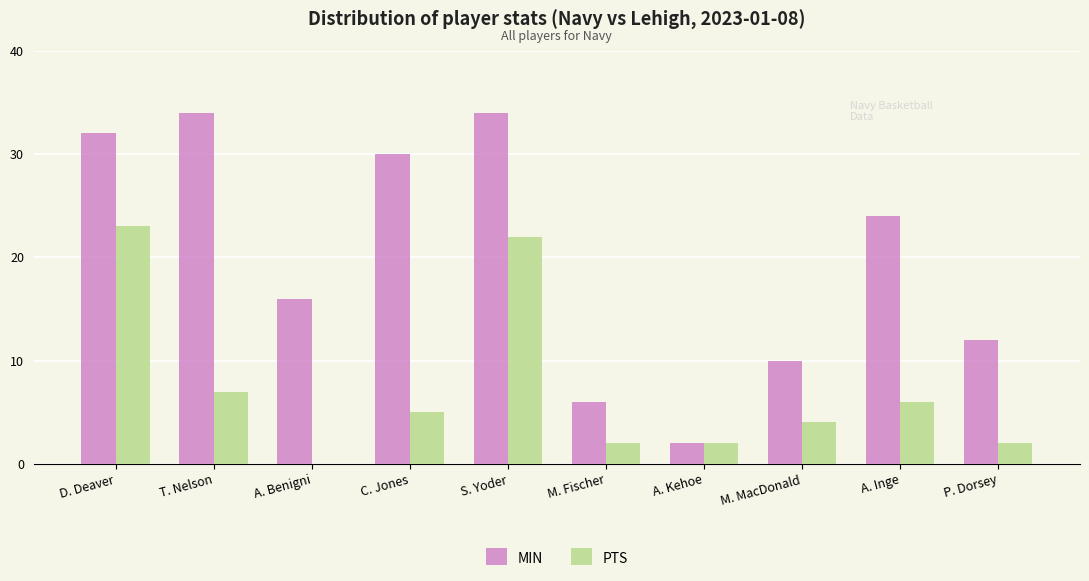

The MIN series shows 61 at S. Yoder. True or false?

False